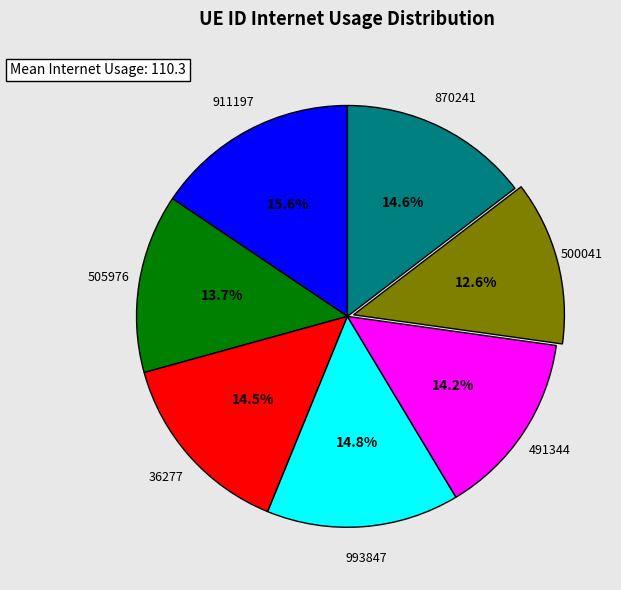

Does any single category account for the majority?

No